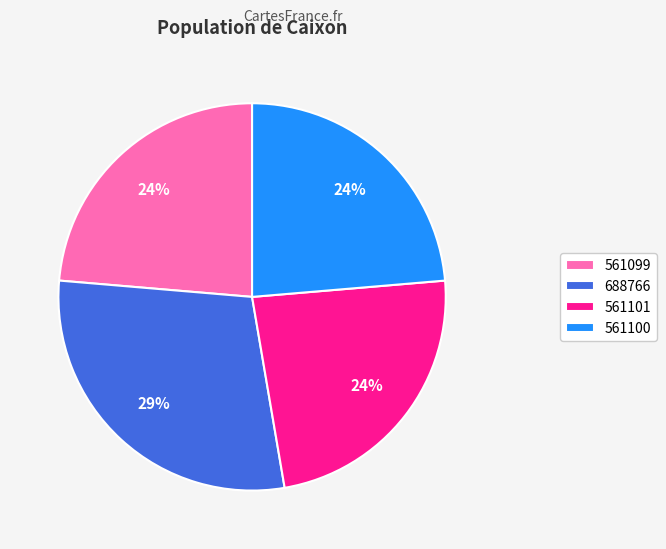

Which has a higher value, 688766 or 561099?

688766